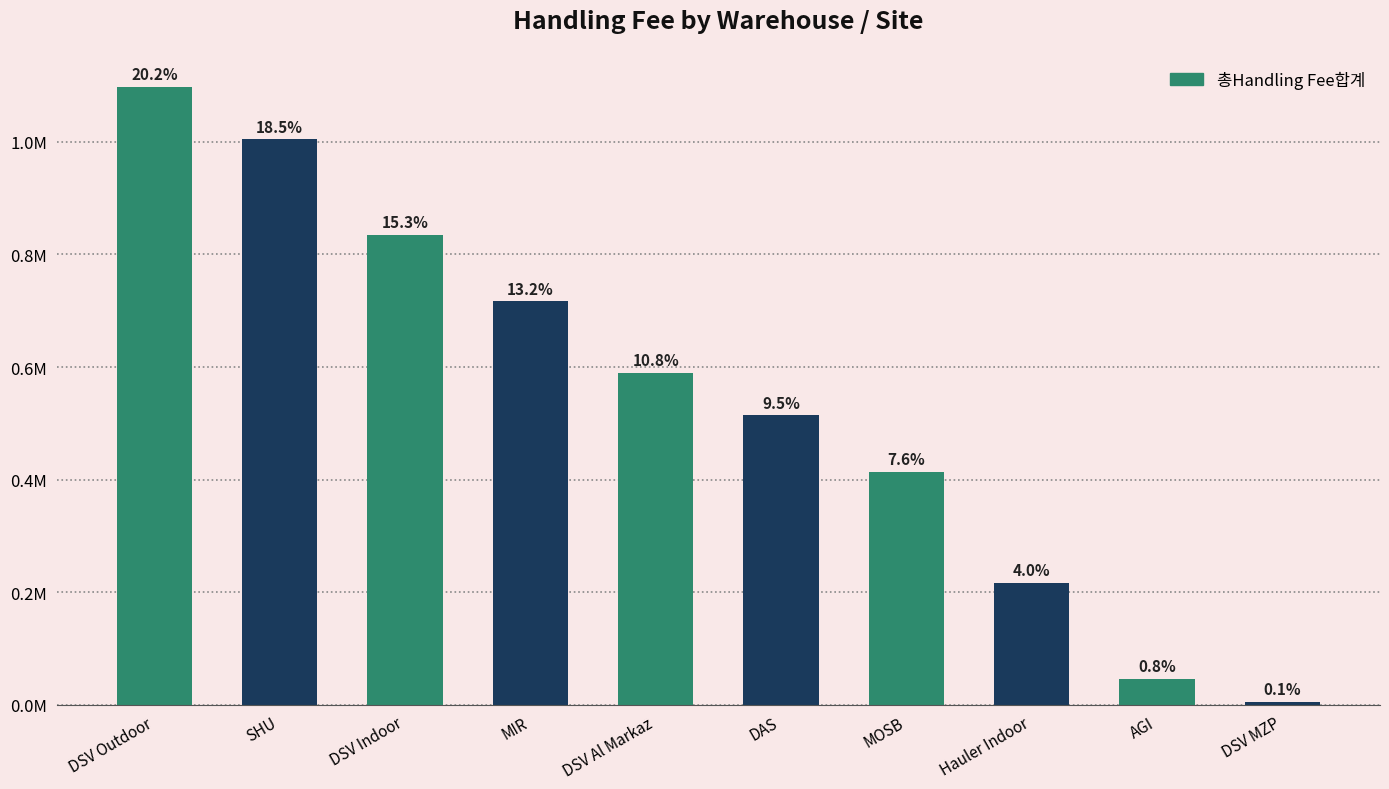

The value at DAS is 230766.2. True or false?

False